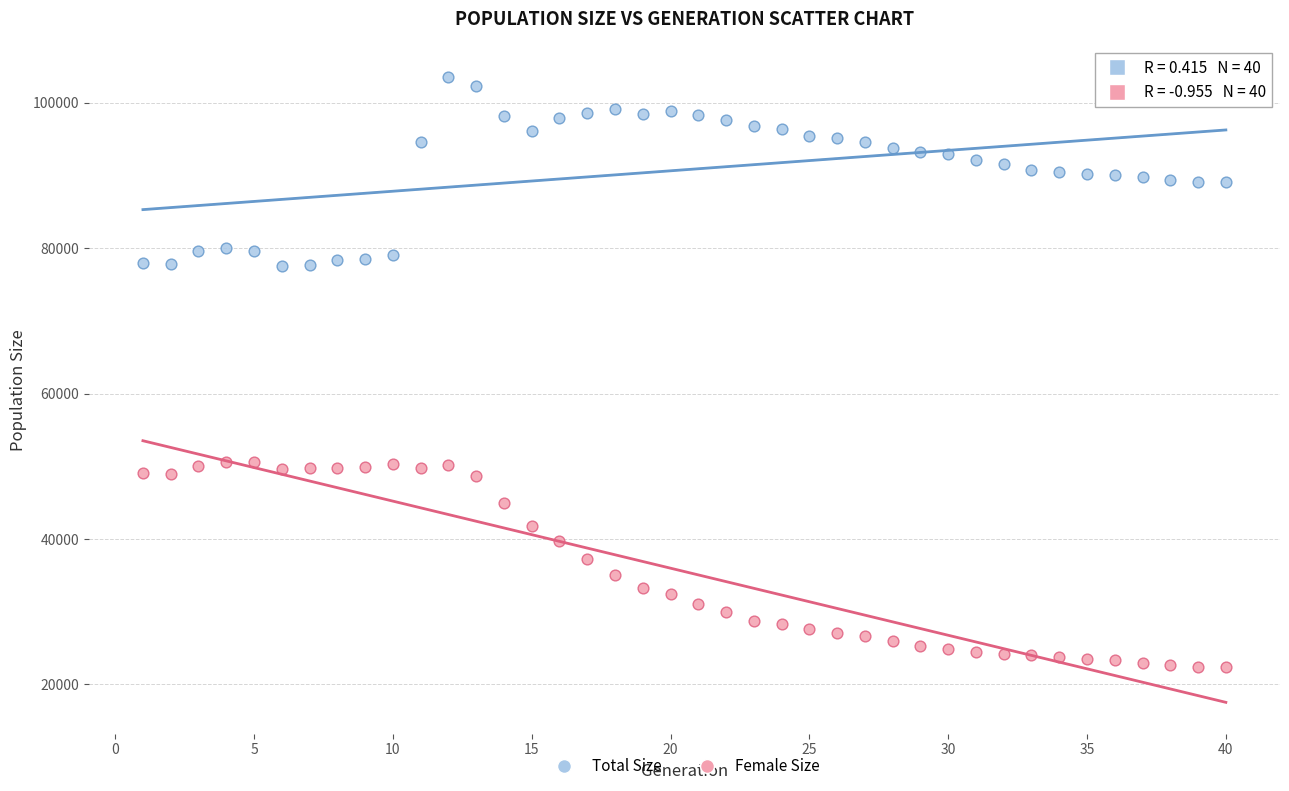

Which series contains the highest Y value?

Total Size